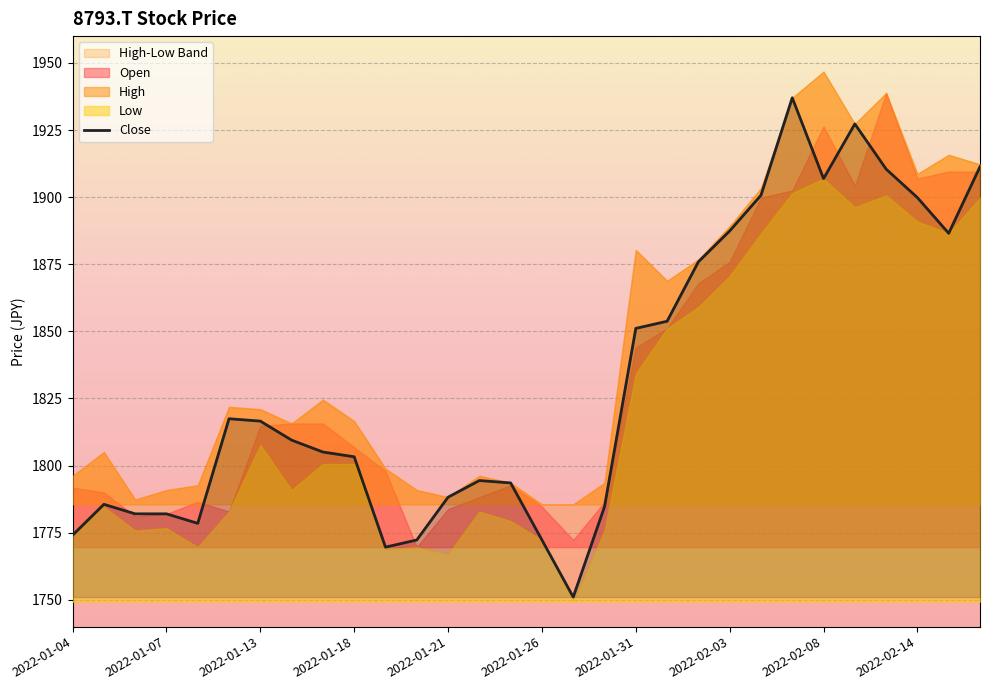

How many lines are shown in the chart?

1